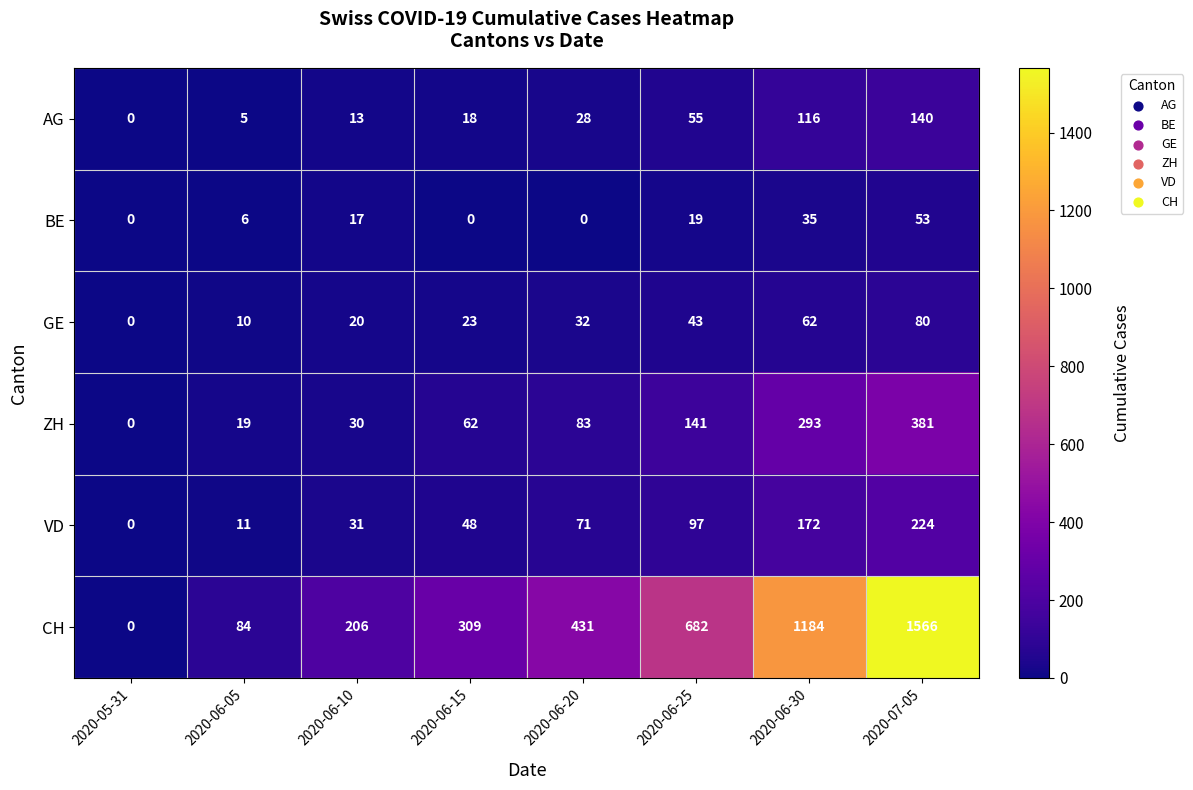

Where is VD nearest to the value 112?

2020-06-25